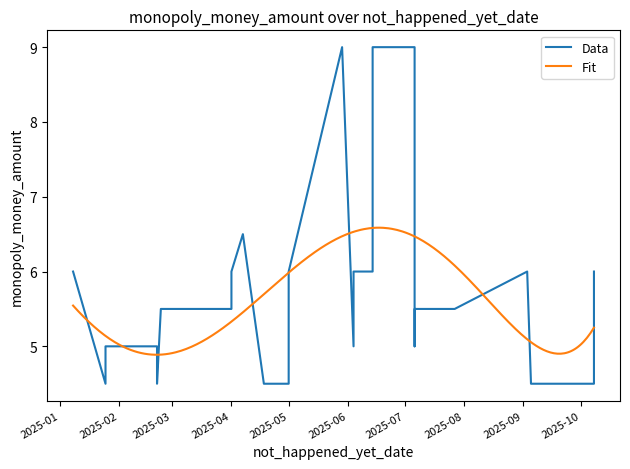

Is it true that the value at 2025-05 is 0.9?

False